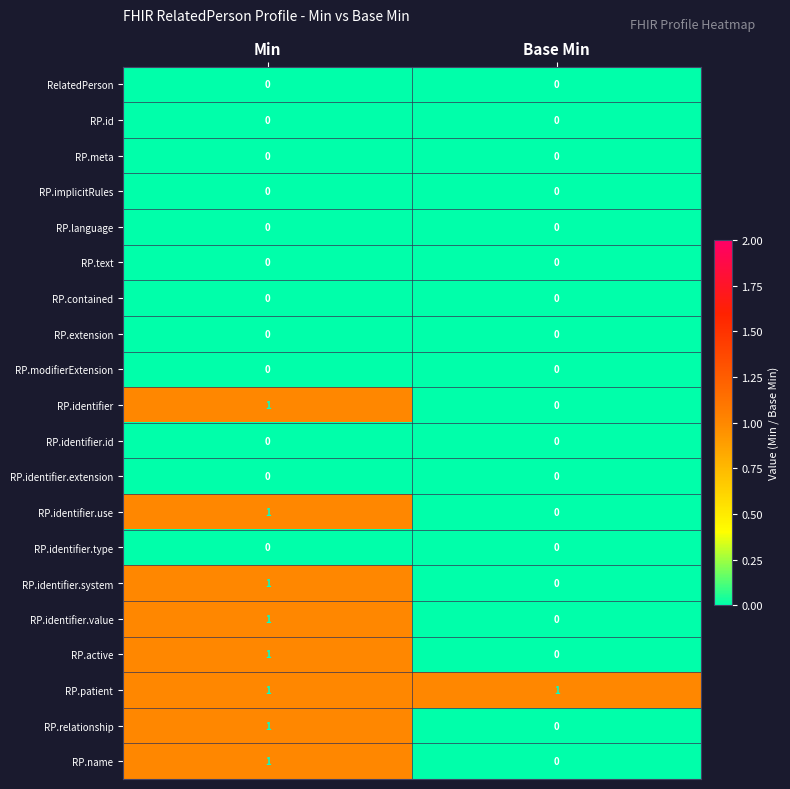

What is the maximum value shown in the chart?

1